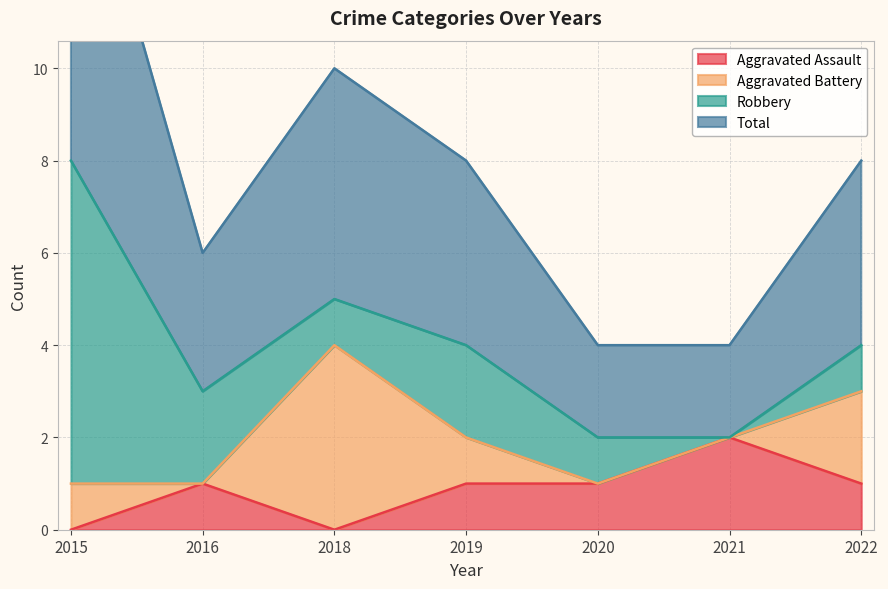

The Aggravated Assault series shows 0 at 2022. True or false?

False